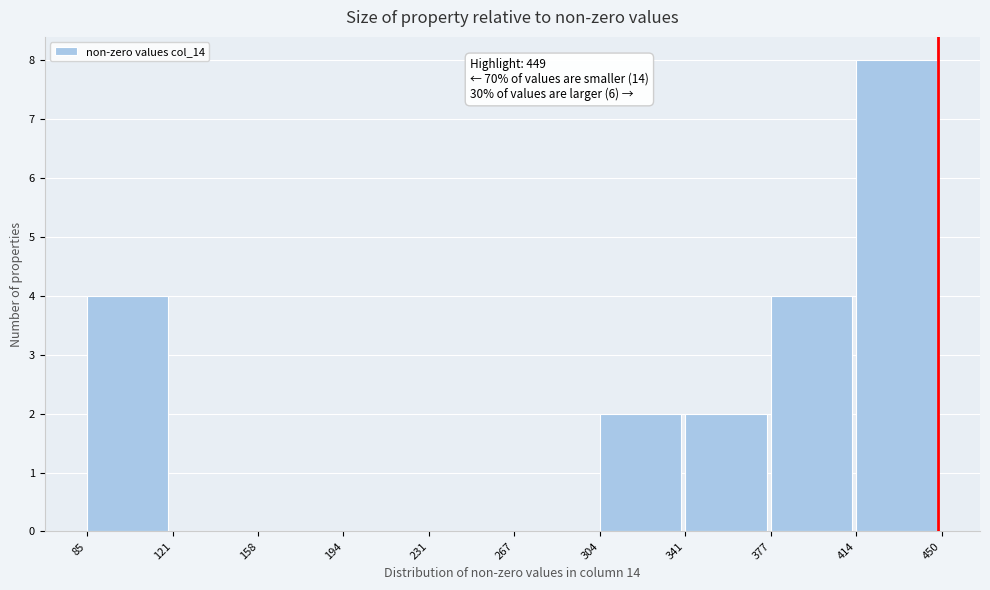

Over which range of the x-axis is the bar tallest?

414 to 450